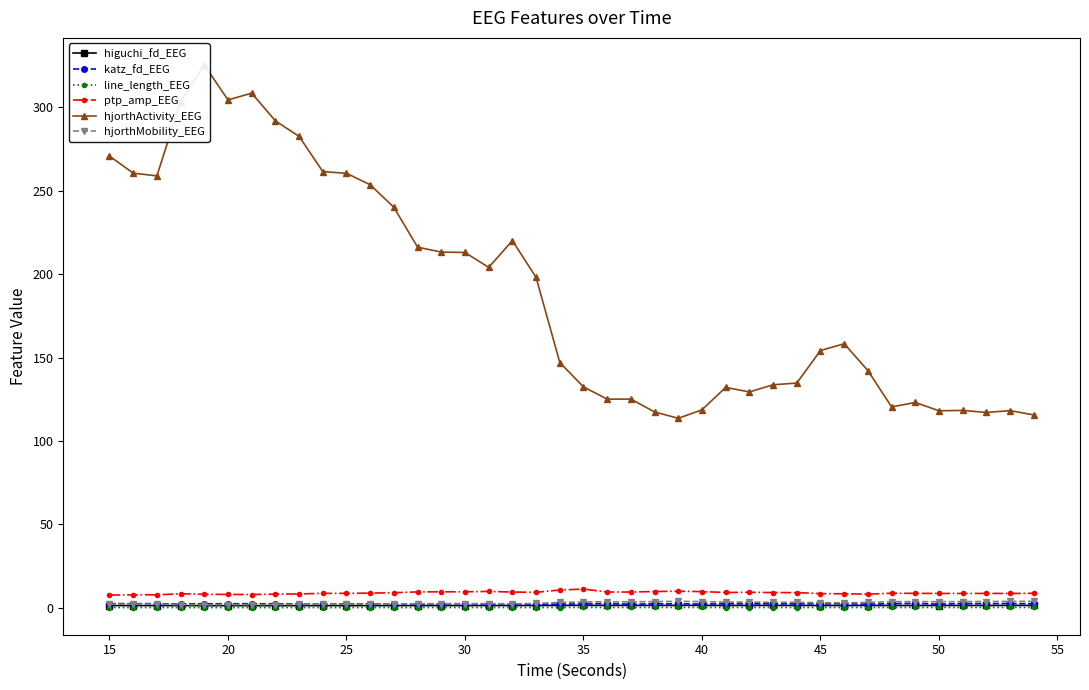

Is it true that ptp_amp_EEG equals 11.3 at 35?

True